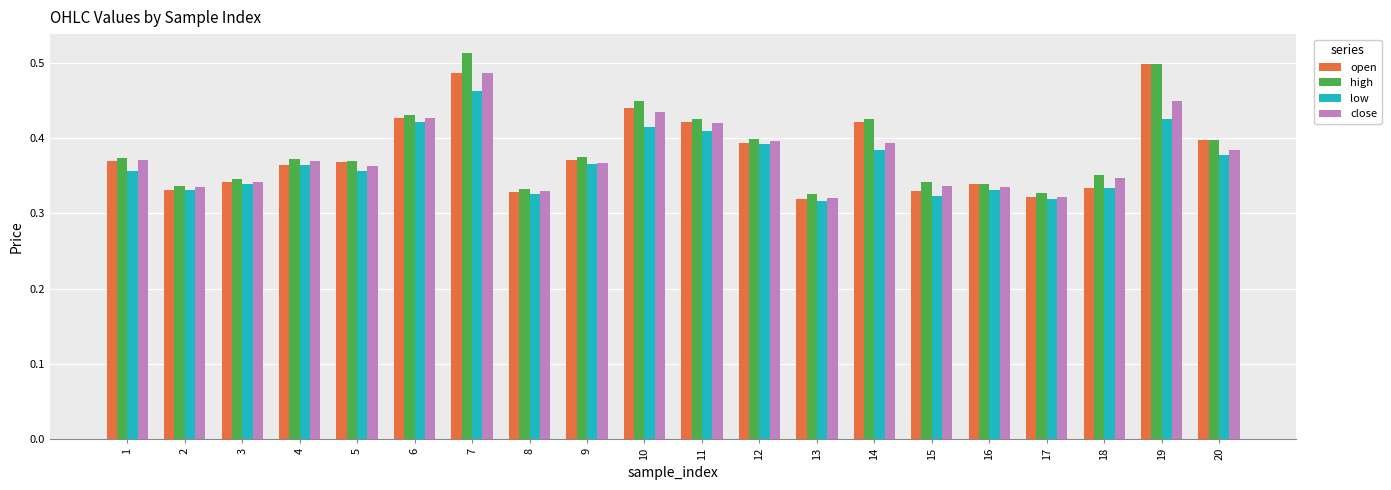

At which label does high reach its peak?

7